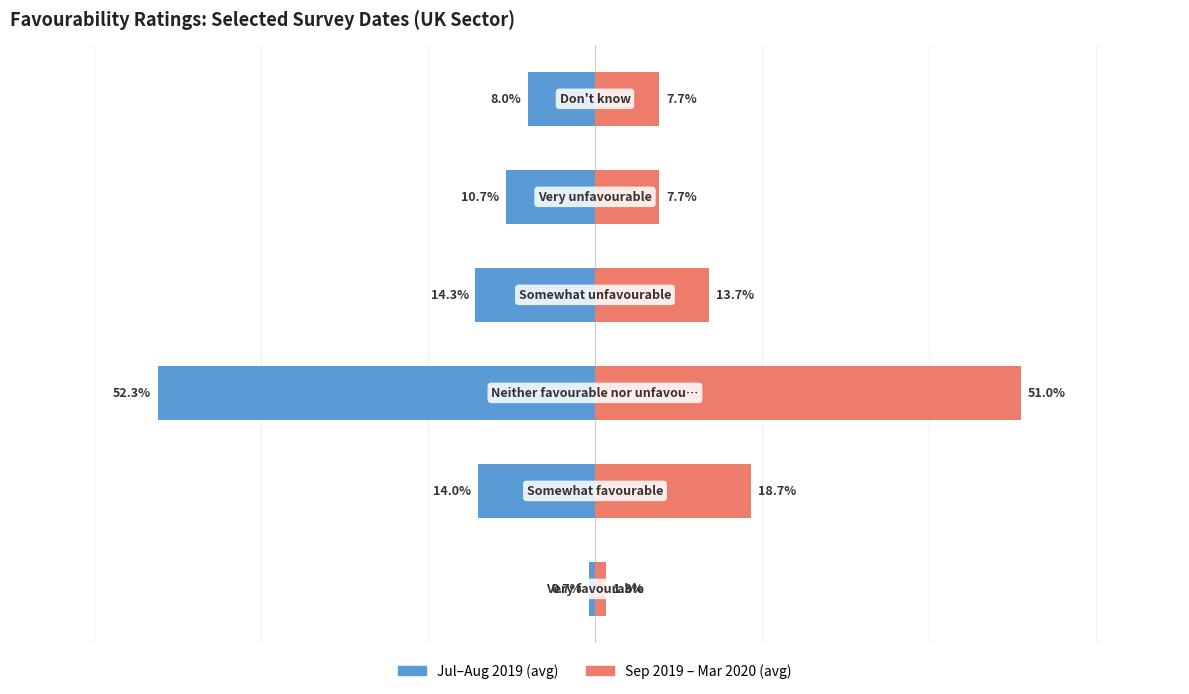

Is it true that 2019-07-03 to 2019-08-26 (avg) equals -52.3 at 2?

True